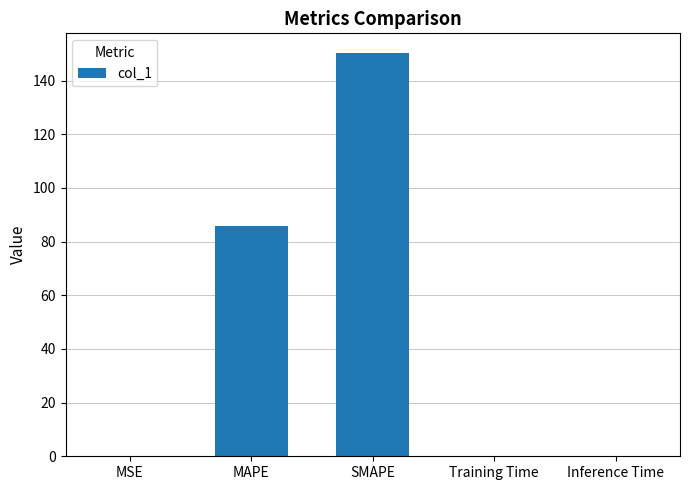

What is the sum of all values?

236.2